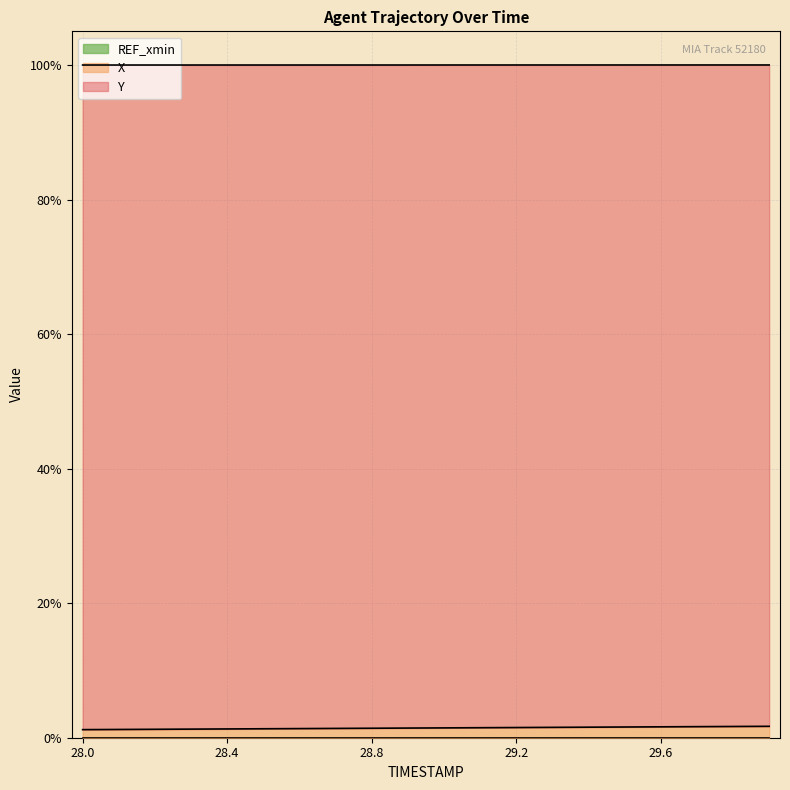

What is the total value across all series at 29.0?

1.0